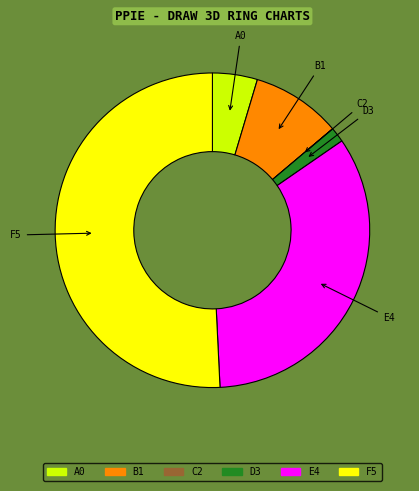

Does any single category account for the majority?

Yes